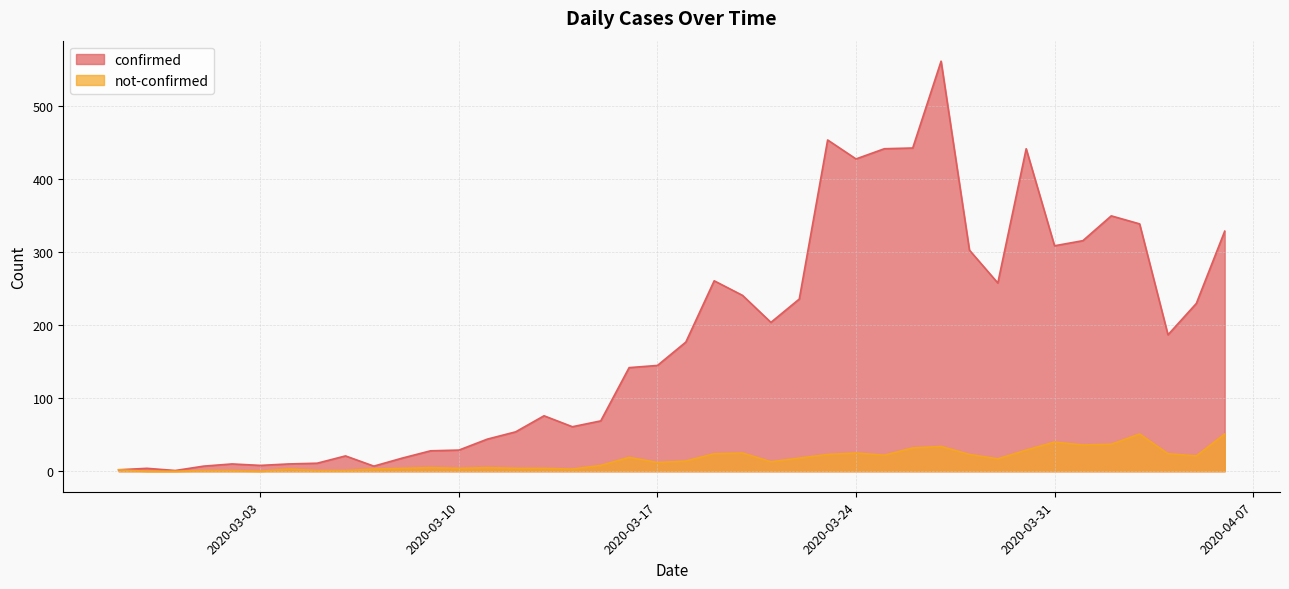

Does the chart display data point markers on the line(s)?

No